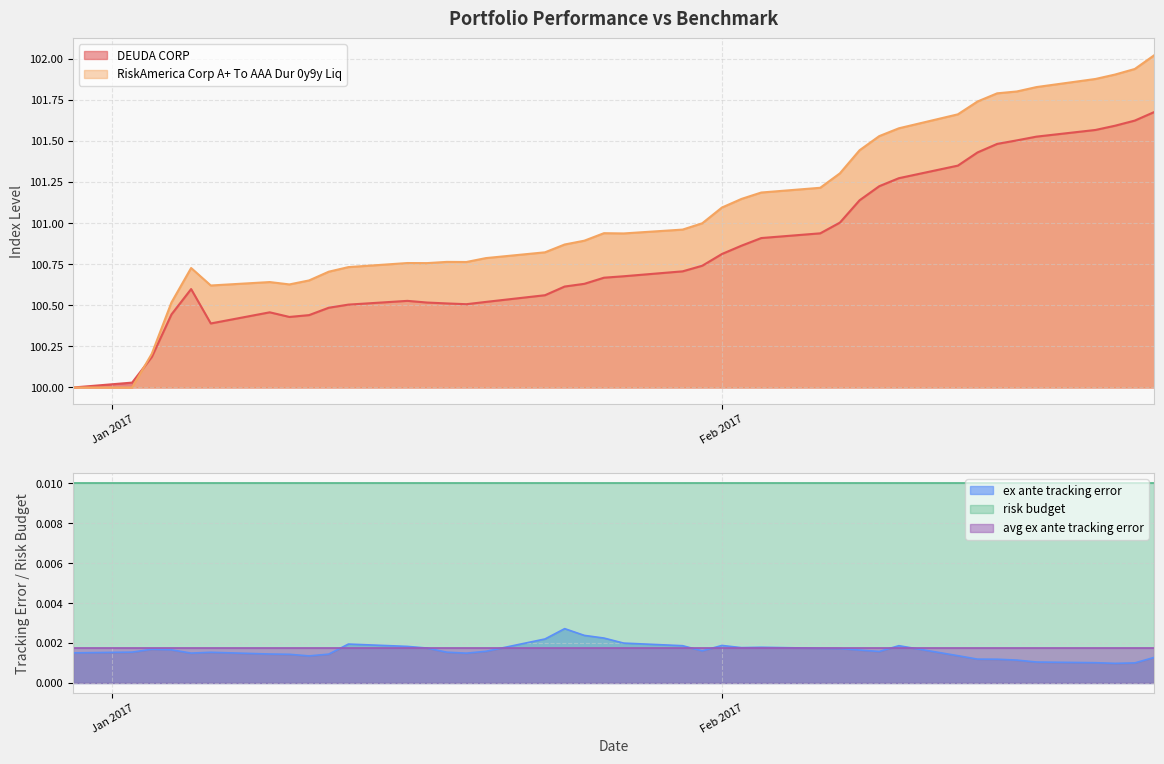

Does the chart have visible grid lines?

Yes